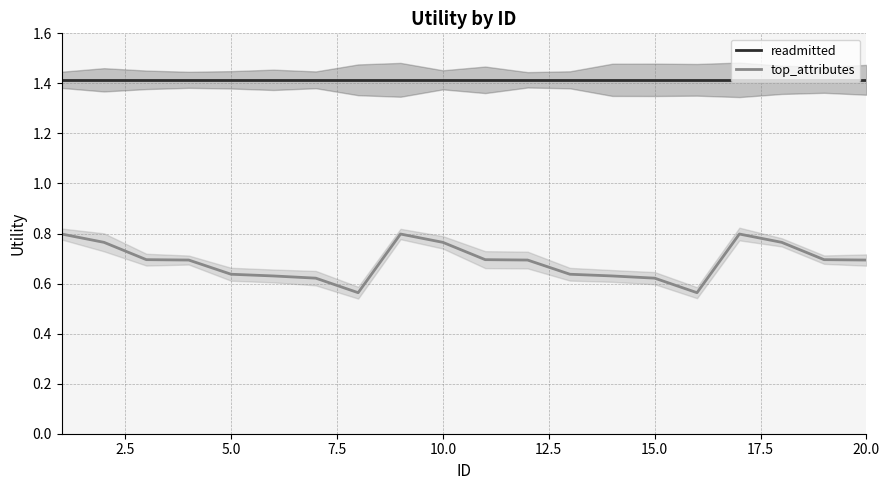

What is the average value of the top_attributes series?

0.7